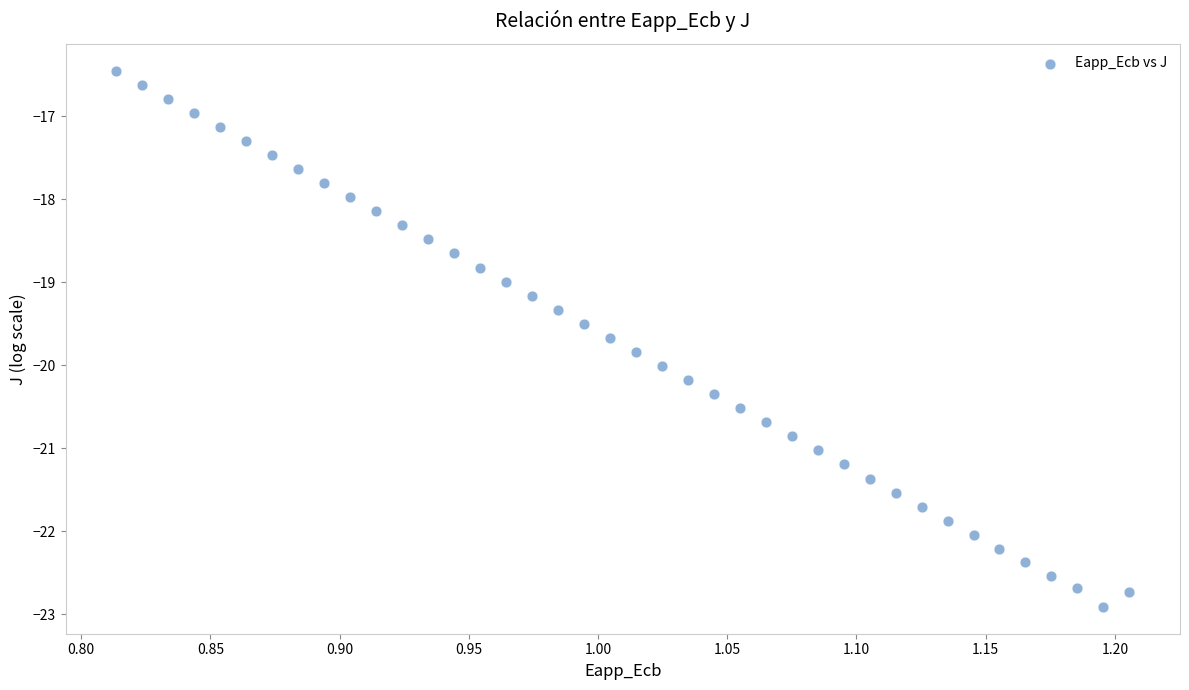

What is the range of Y values (max minus min)?

6.5